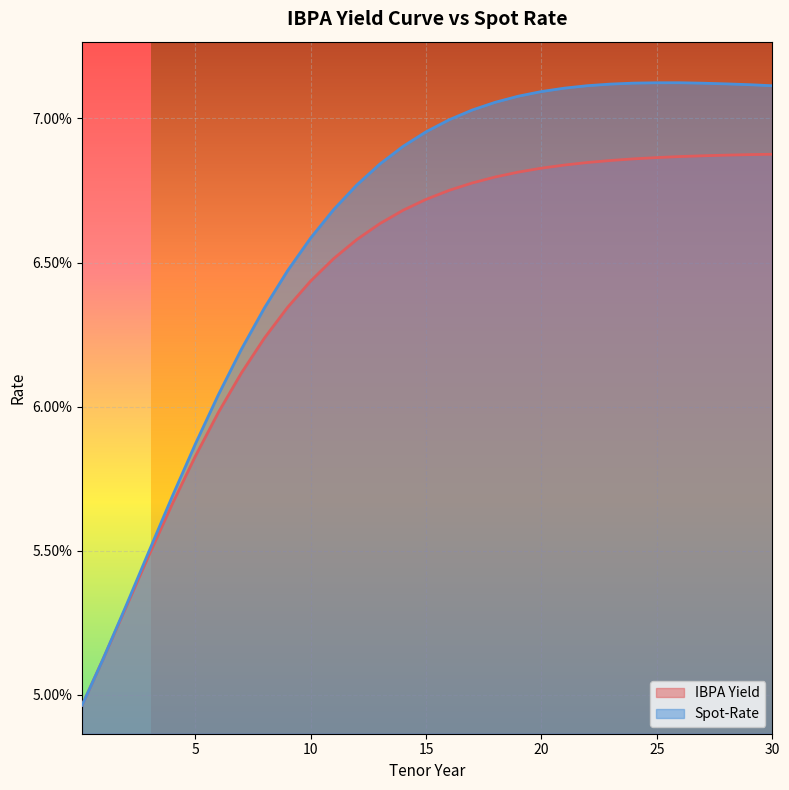

Reading left to right, list all the values displayed in this chart.

IBPA Yield: 0.1=0.0	1=0.1	2=0.1	3=0.1	4=0.1	5=0.1	6=0.1	7=0.1	8=0.1	9=0.1	10=0.1	11=0.1	12=0.1	13=0.1	14=0.1	15=0.1	16=0.1	17=0.1	18=0.1	19=0.1	20=0.1	21=0.1	22=0.1	23=0.1	24=0.1	25=0.1	26=0.1	27=0.1	28=0.1	29=0.1	30=0.1
Spot-Rate: 0.1=0.0	1=0.1	2=0.1	3=0.1	4=0.1	5=0.1	6=0.1	7=0.1	8=0.1	9=0.1	10=0.1	11=0.1	12=0.1	13=0.1	14=0.1	15=0.1	16=0.1	17=0.1	18=0.1	19=0.1	20=0.1	21=0.1	22=0.1	23=0.1	24=0.1	25=0.1	26=0.1	27=0.1	28=0.1	29=0.1	30=0.1